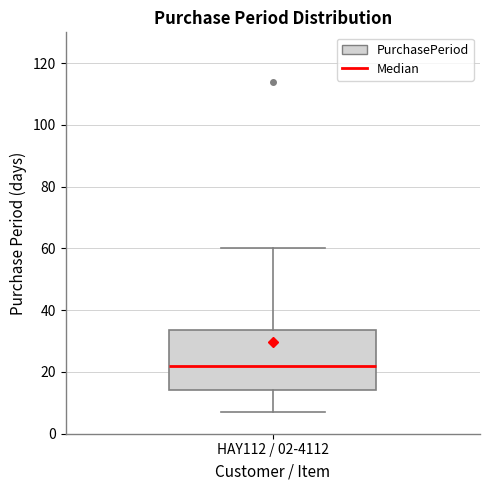

Read this box plot against the y-axis: the position of the median line, the range covered by the box, and the ends of both whiskers. The values are not printed on the chart, so give them approximately, as read against the axis.

median 22, box 14 to 34, whiskers 8 to 60